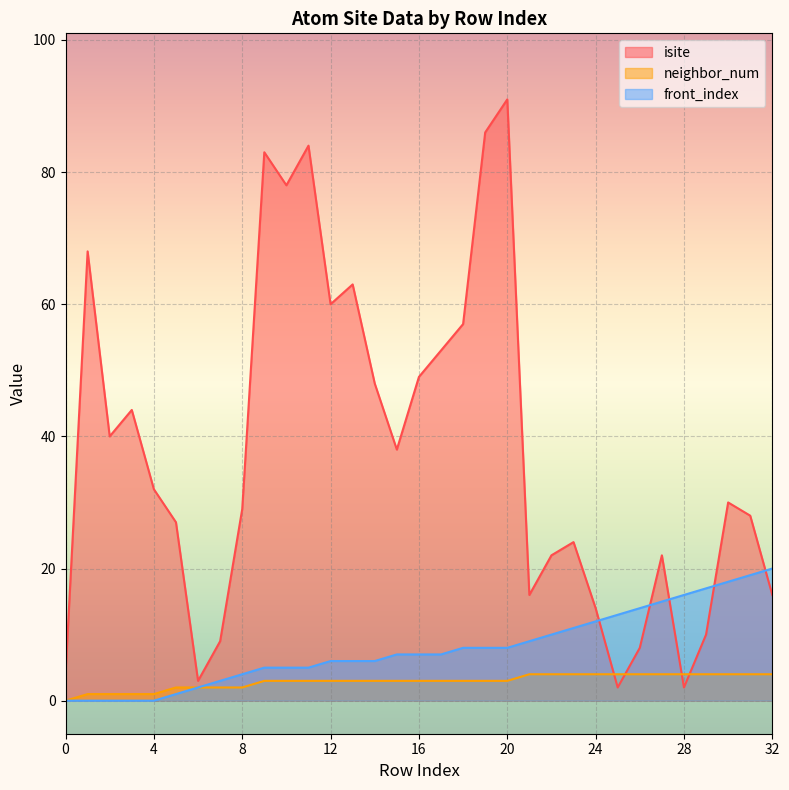

What is the spread (max minus min) of values at 14?

45